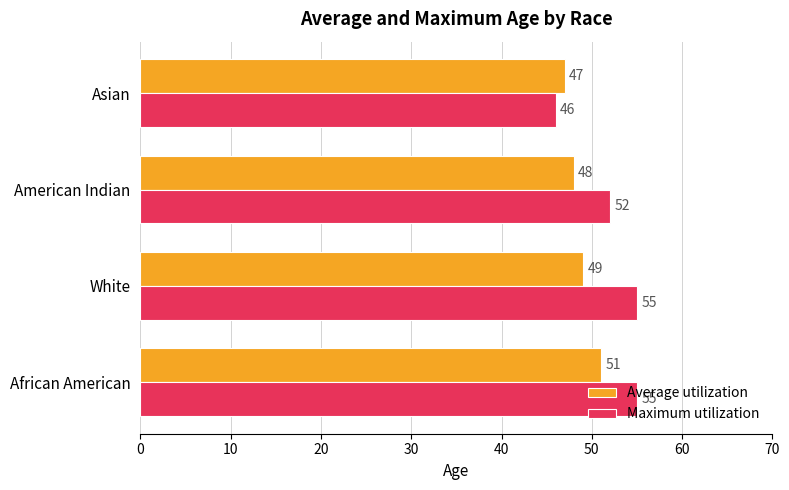

List the series in order of their overall mean, highest first.

Maximum utilization, Average utilization